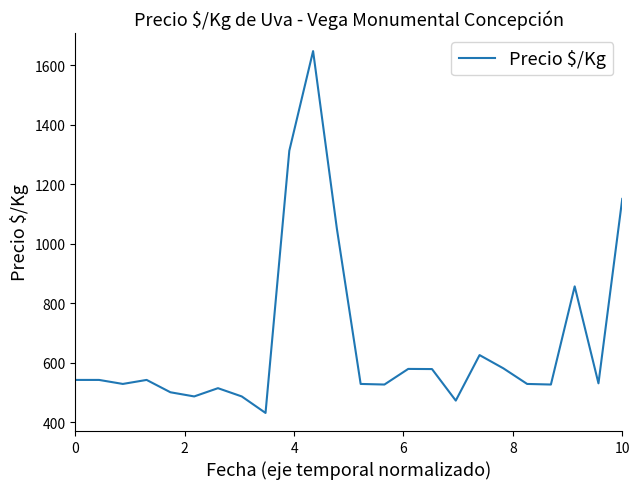

What is the maximum value shown in the chart?

1647.0